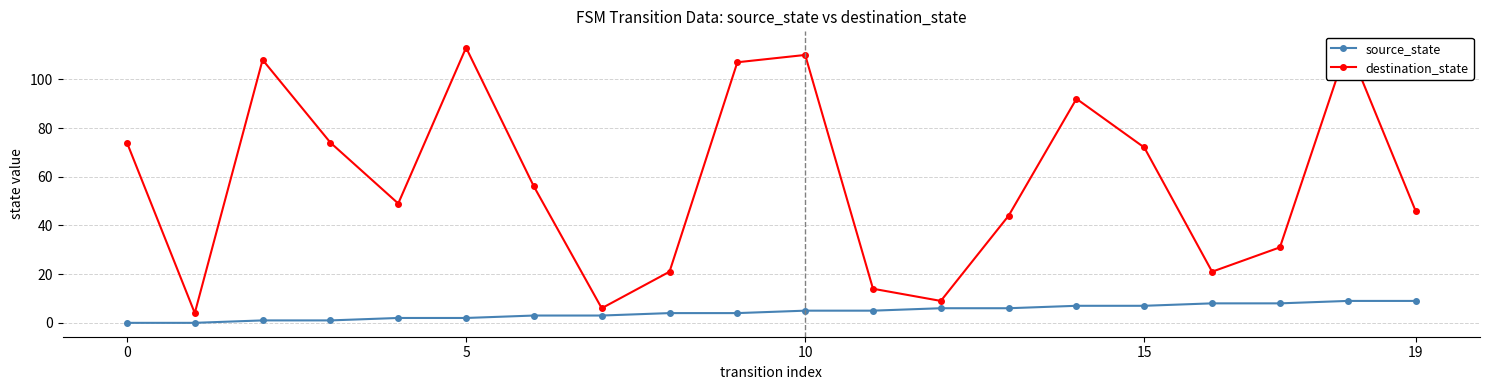

In destination_state, how many points are higher than both neighbors (excluding endpoints)?

5